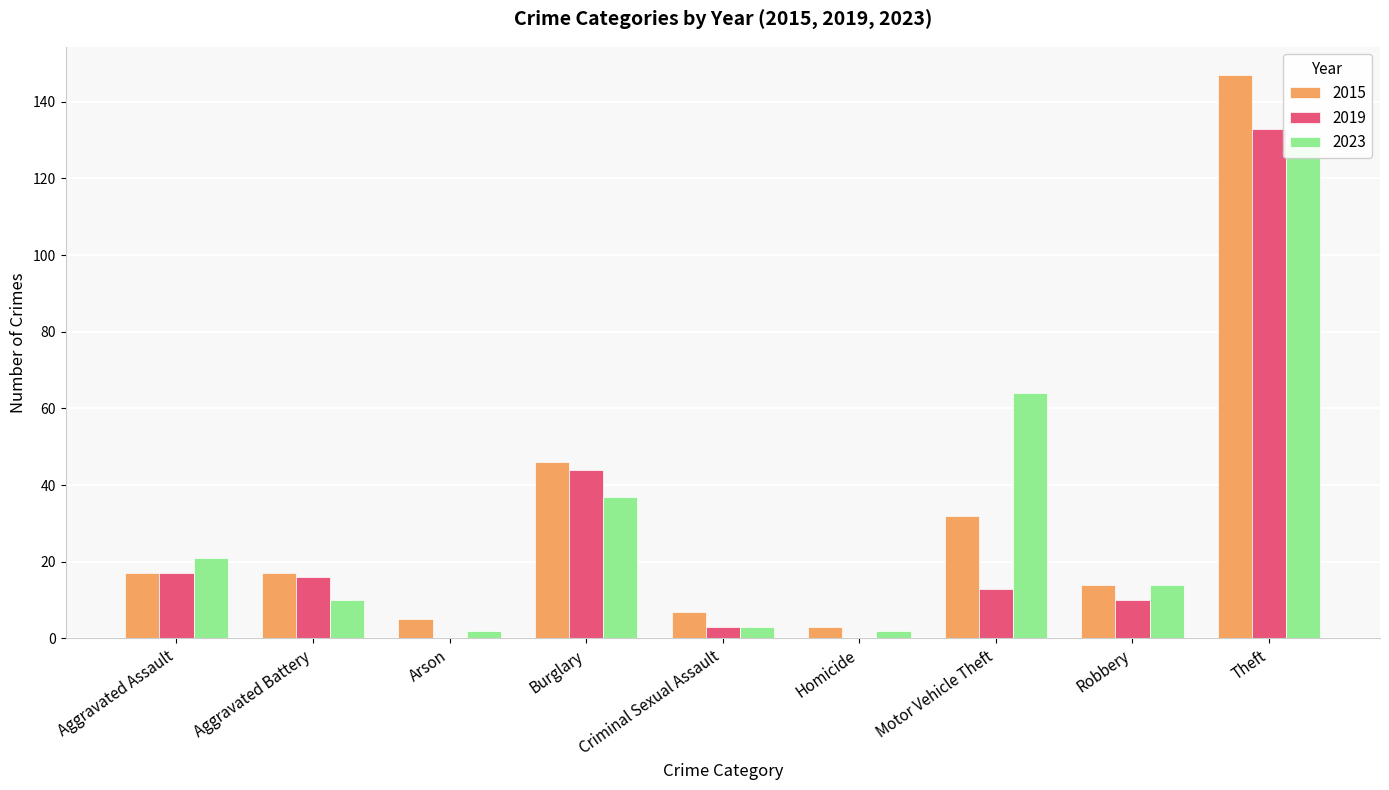

What is the difference between the highest and lowest values at Homicide?

3